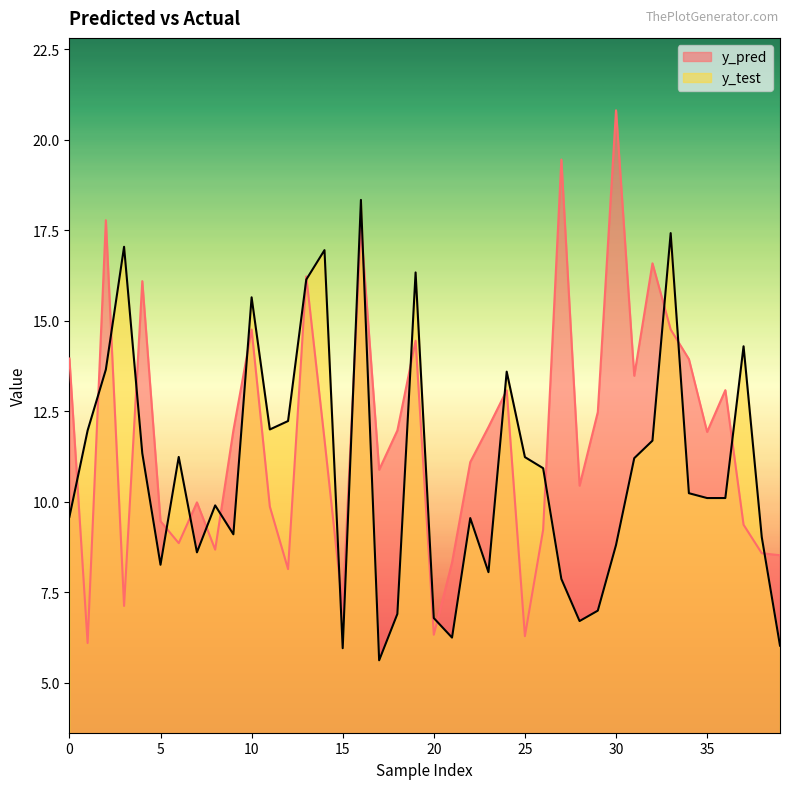

True or false: y_pred has more than 0 points higher than both neighbors.

True